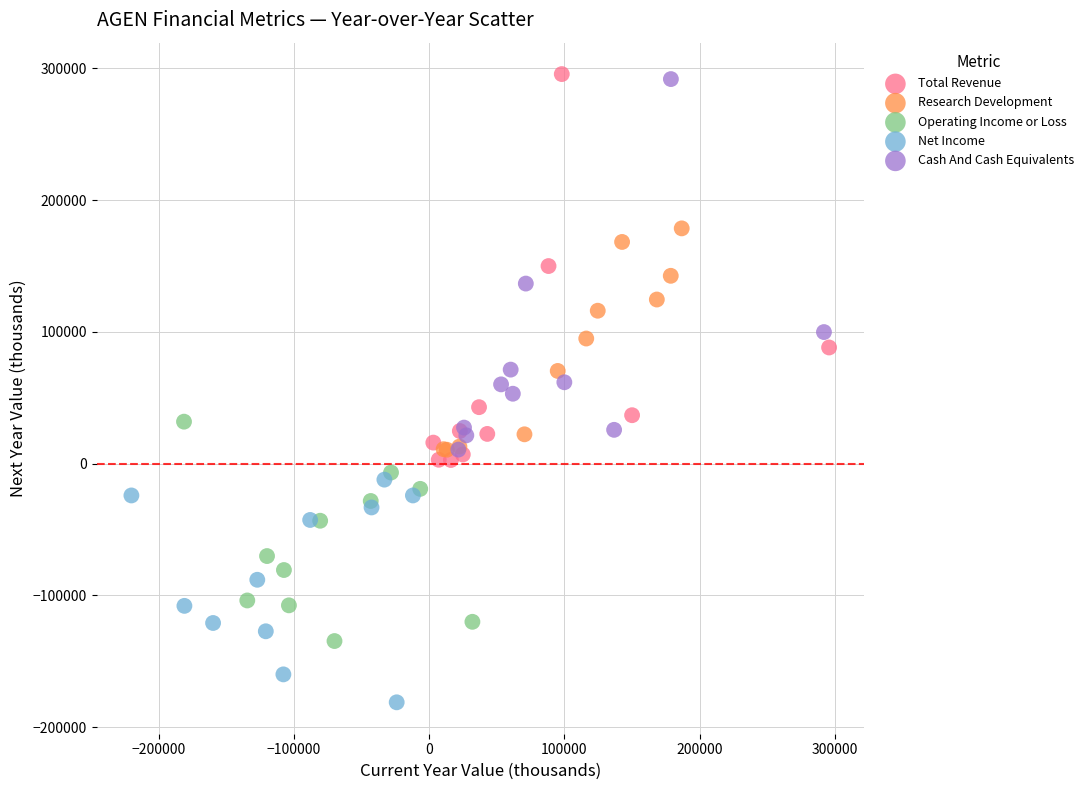

Which series reaches the minimum Y coordinate?

Net Income